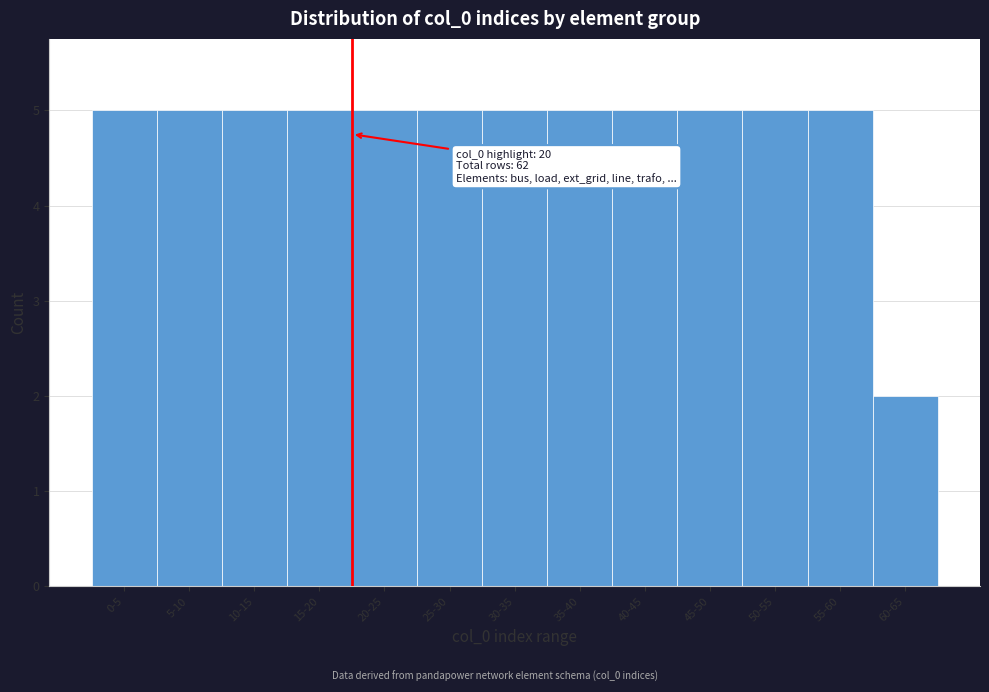

Reading left to right, what are all the values shown in this chart?

5	5	5	5	5	5	5	5	5	5	5	5	2